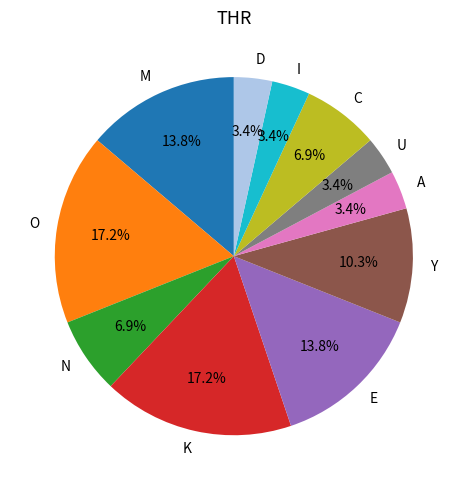

Count the number of slices in the pie.

11